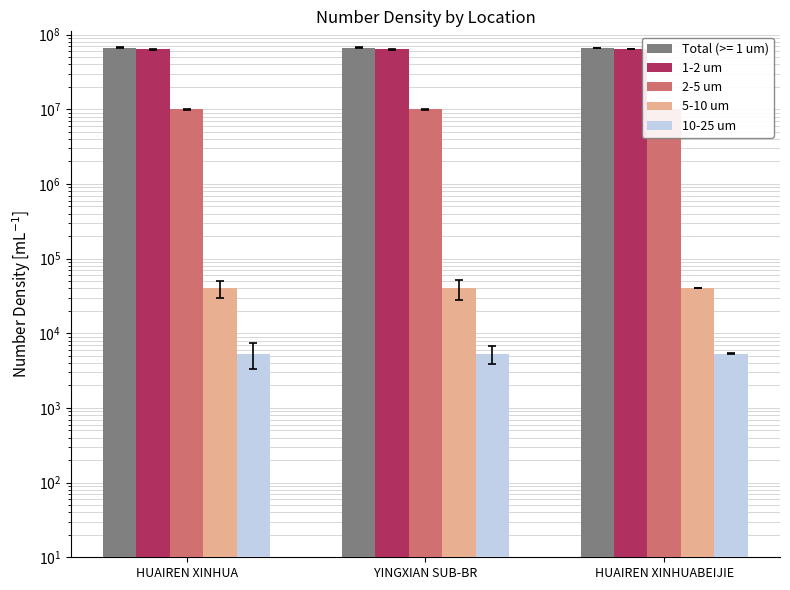

At which category does the chart reach its minimum across all series?

HUAIREN XINHUA